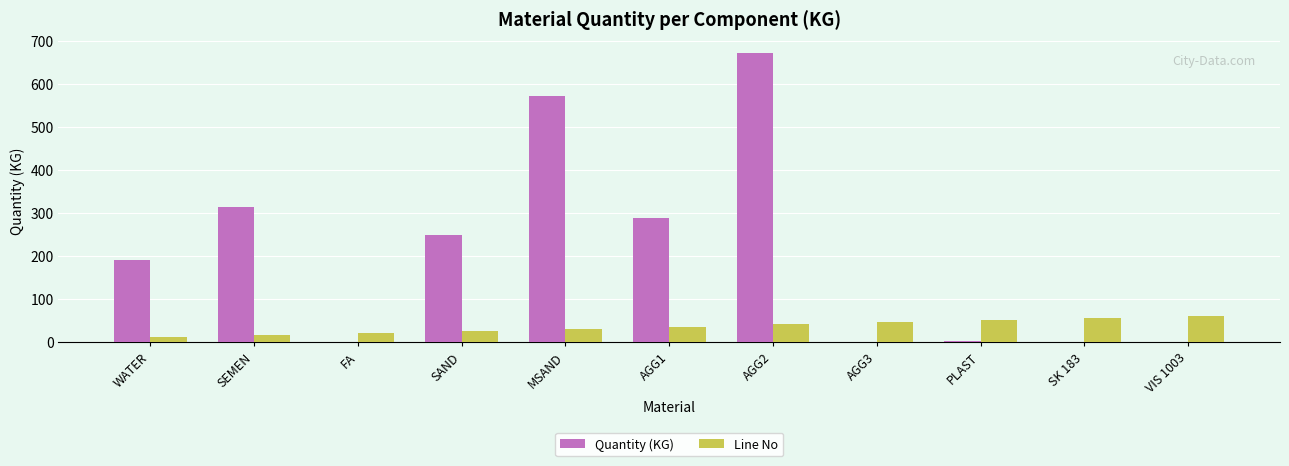

What is the sum of all Line No values?

385.0